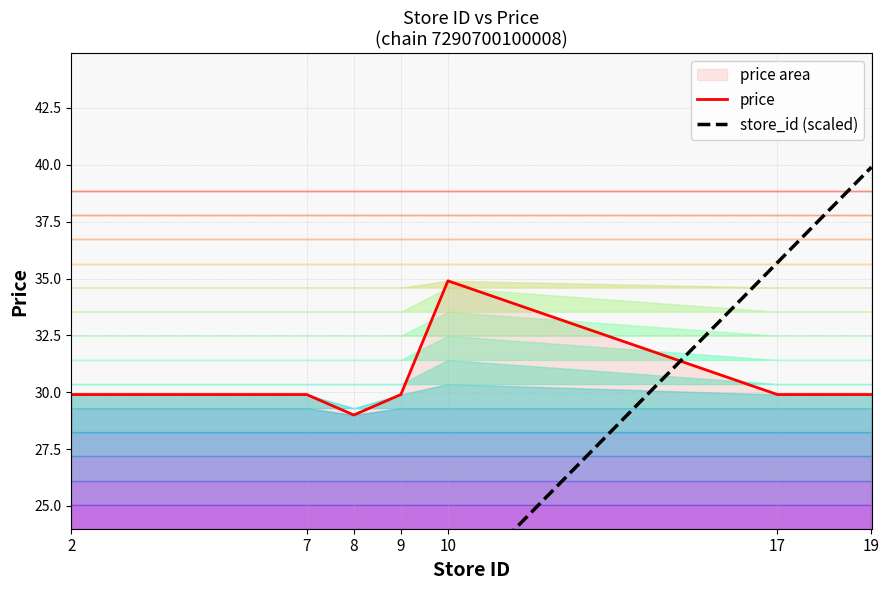

How many intersections are there between price and store_id (scaled)?

1